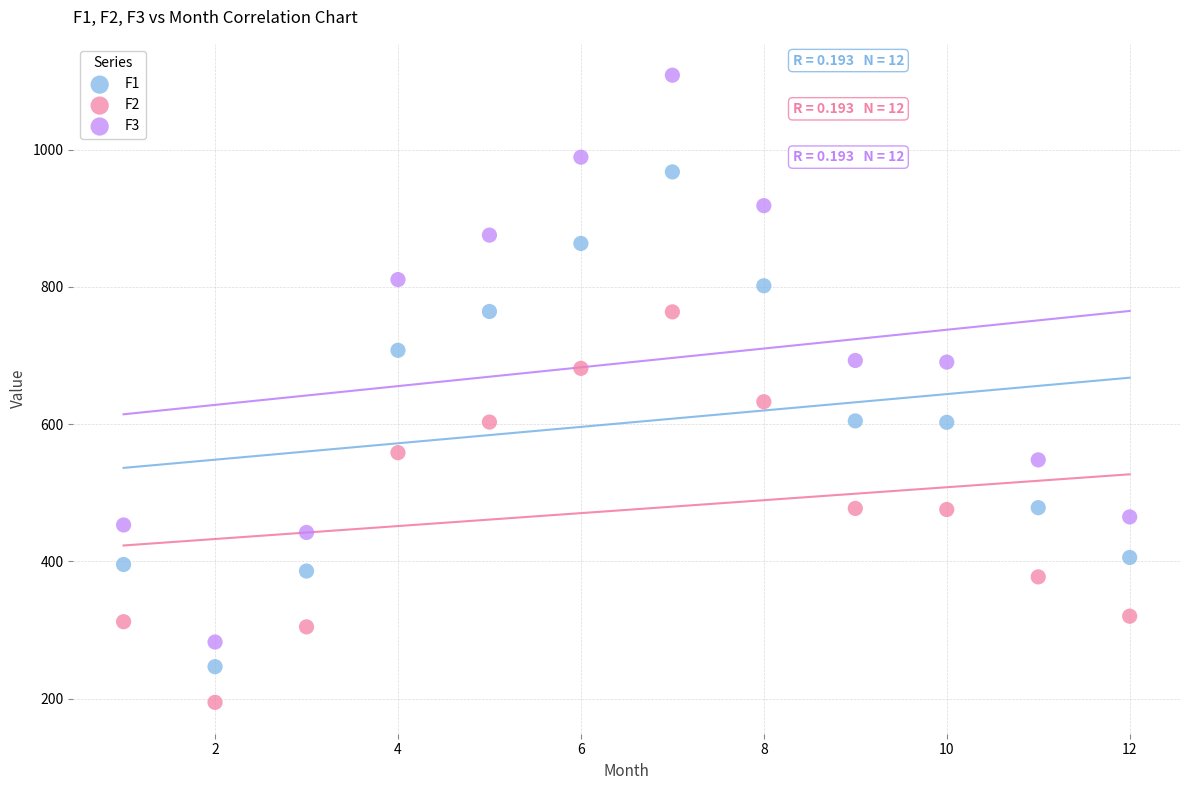

Across all data points, what is the range of X values (max minus min)?

11.0